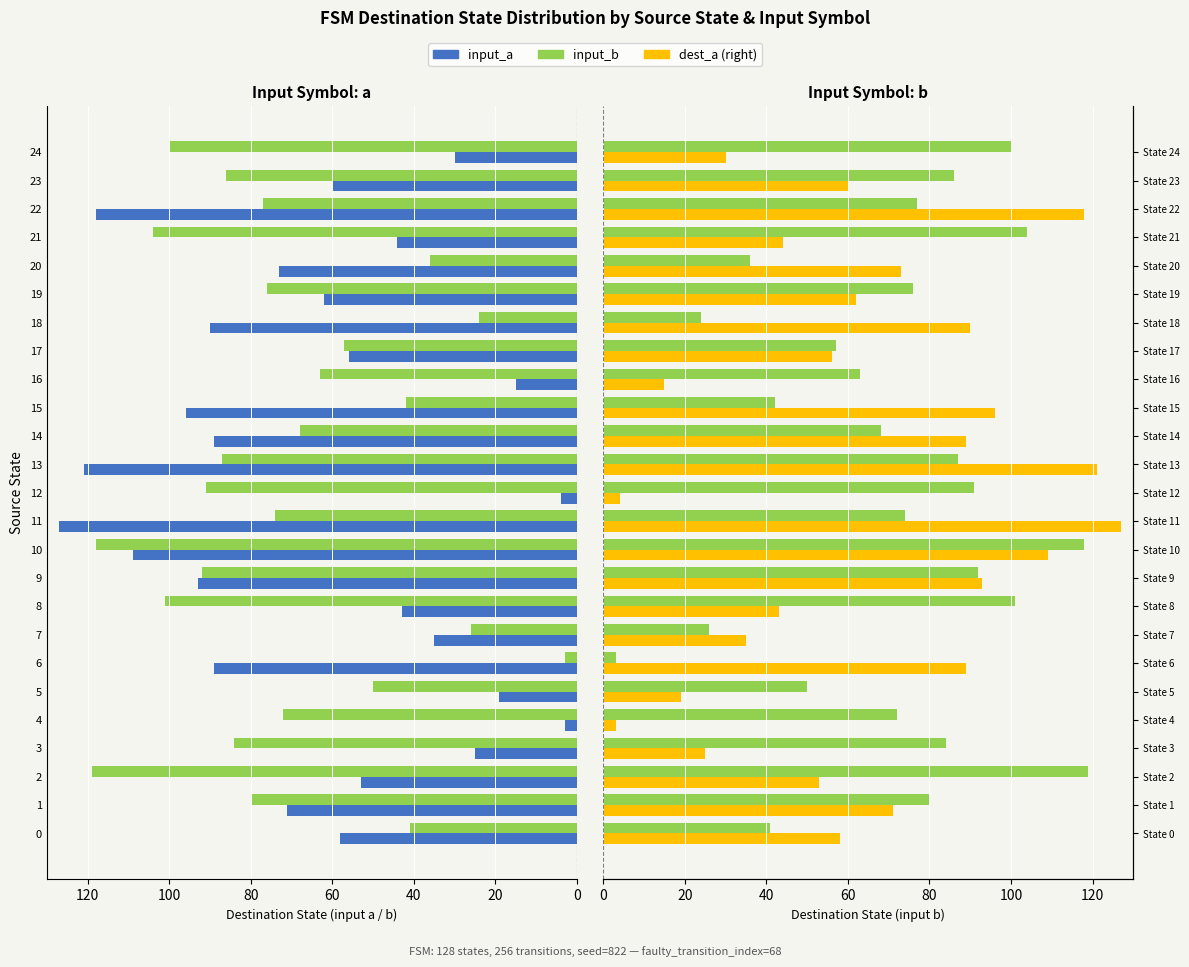

True or false: input_a (right) has a value of 118 at 22.

True